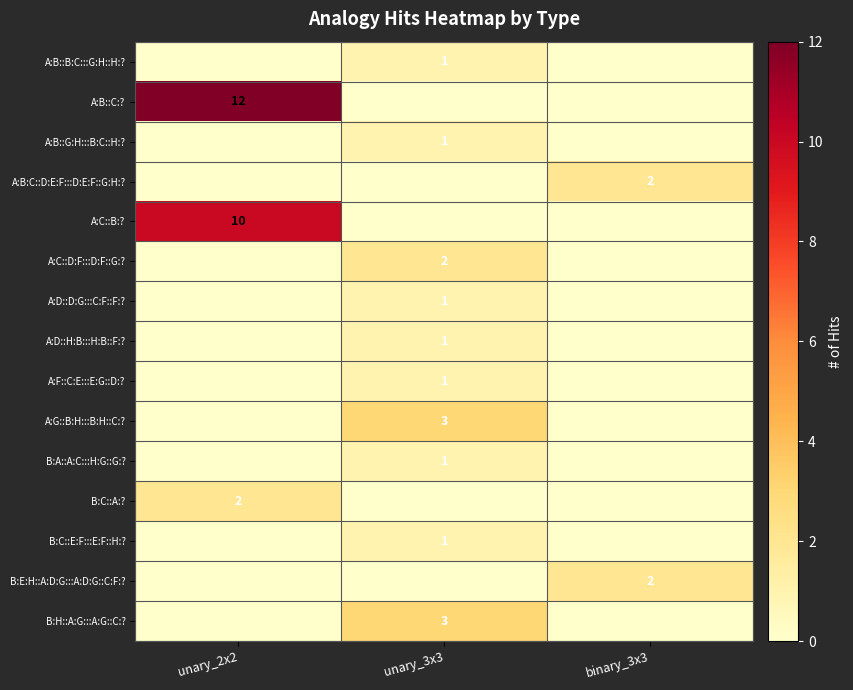

True or false: A:B::B:C:::G:H::H:? has a value of 1 at unary_3x3.

True